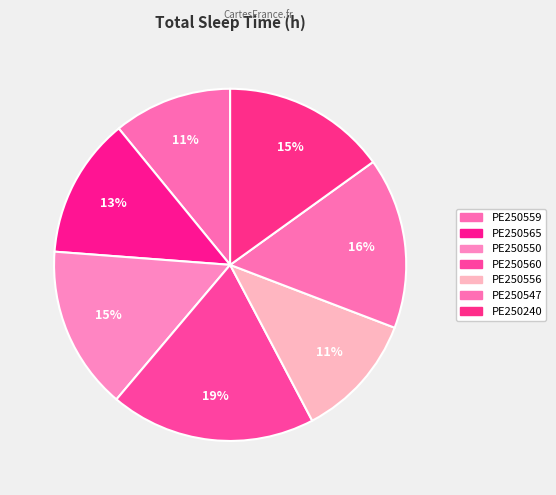

Is PE250565 the majority of the pie?

No